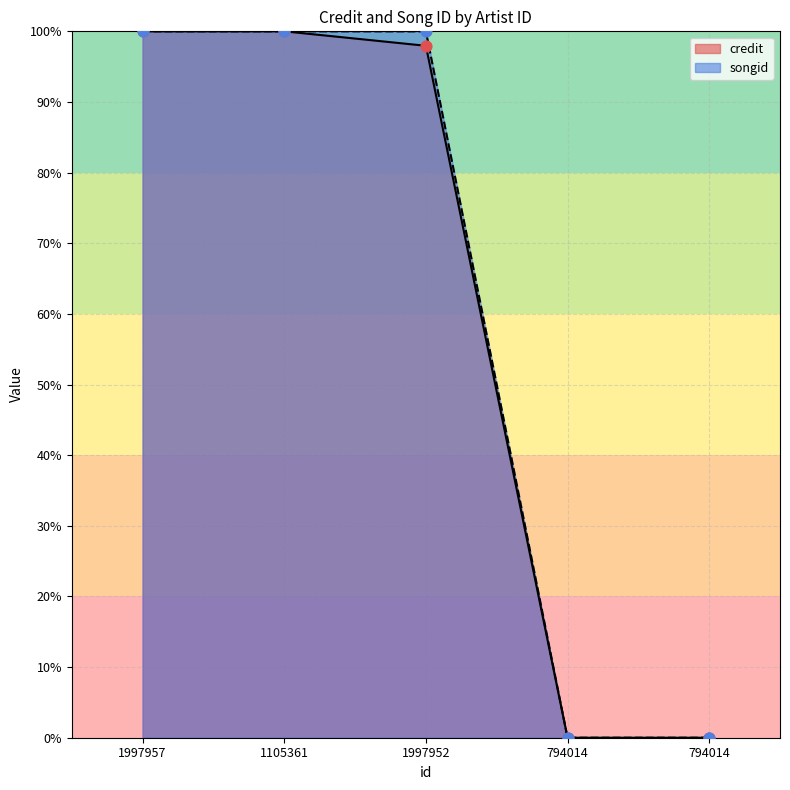

Which series has the largest total across all categories?

songid